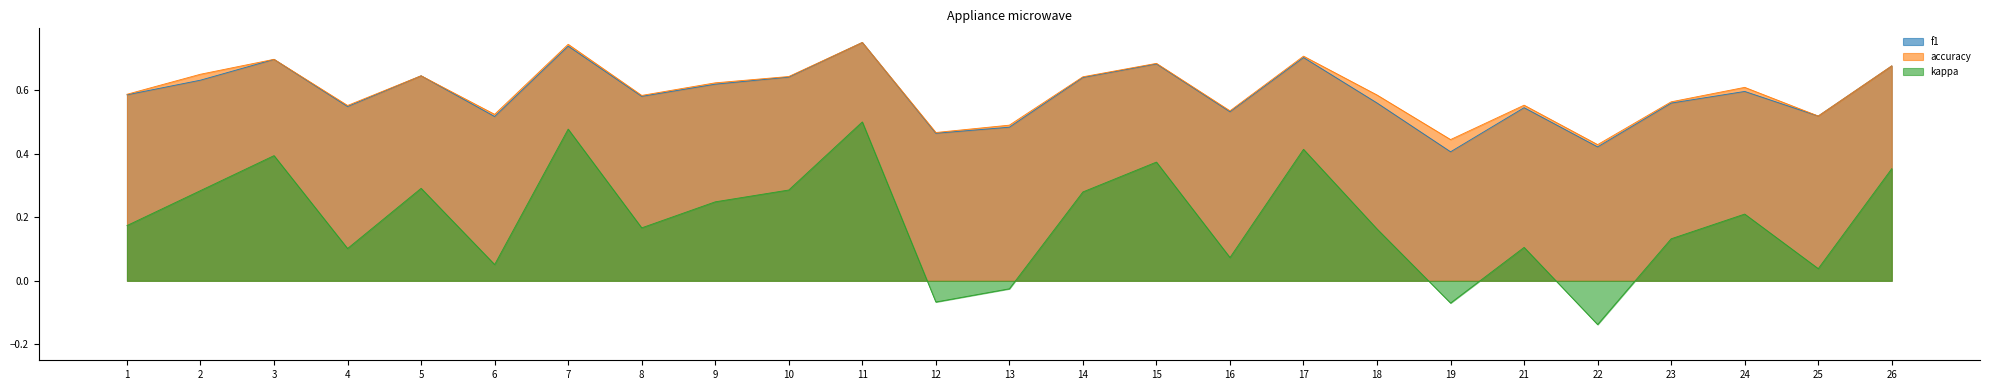

The value of f1 at 22 is 0.2. True or false?

False